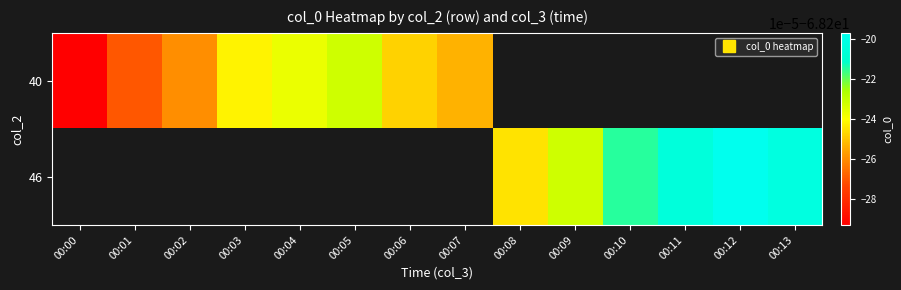

The value of 40 at 00:07 is -68.2. True or false?

True